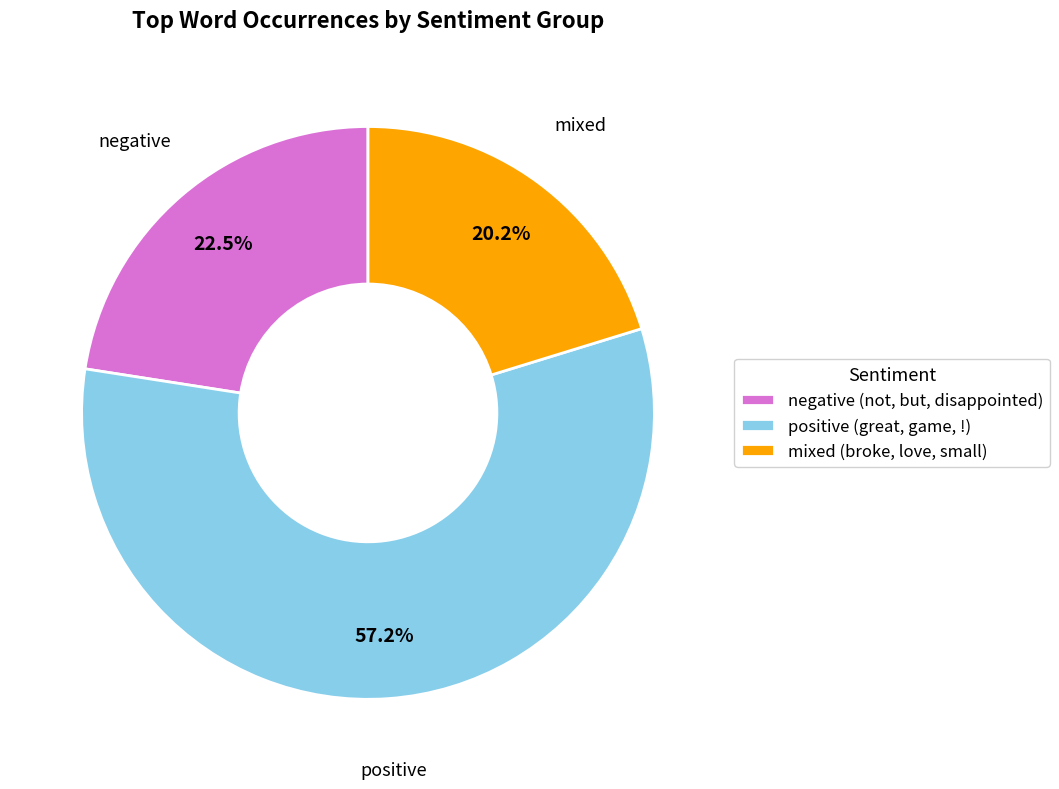

What is the largest slice in the pie chart?

positive (great, game, !)